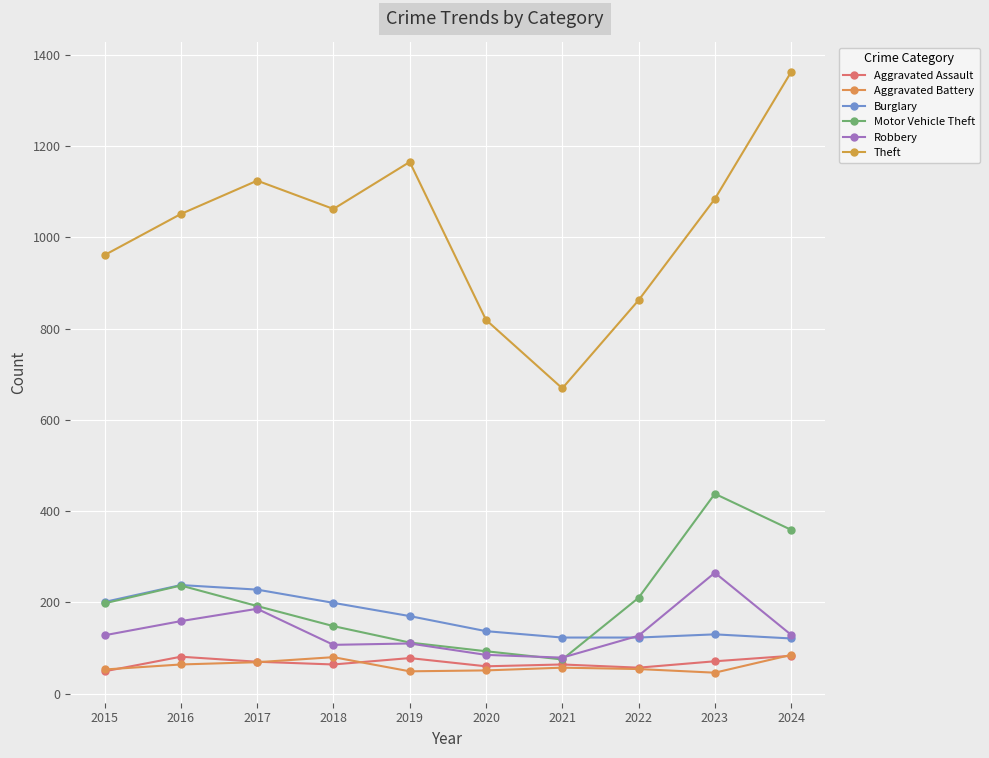

What is the value of the Aggravated Battery point at the 4th from the left?

80